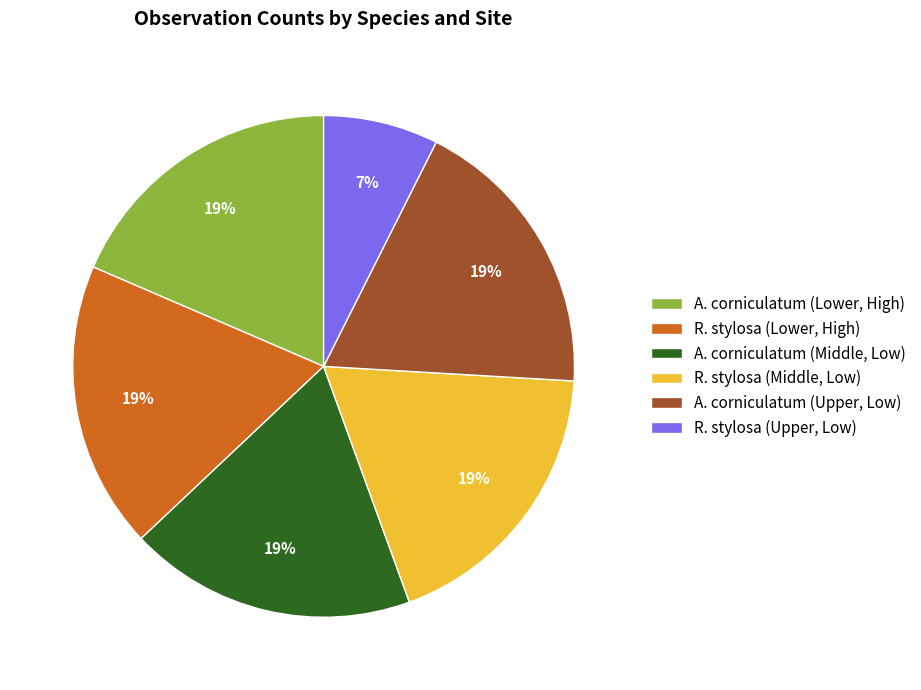

To the nearest percent, what portion does R. stylosa (Upper, Low) represent?

7%